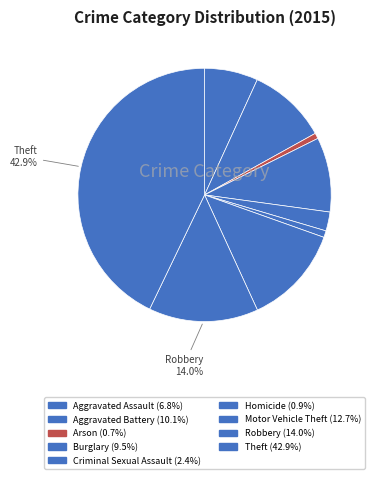

Which slice is the smallest?

Arson